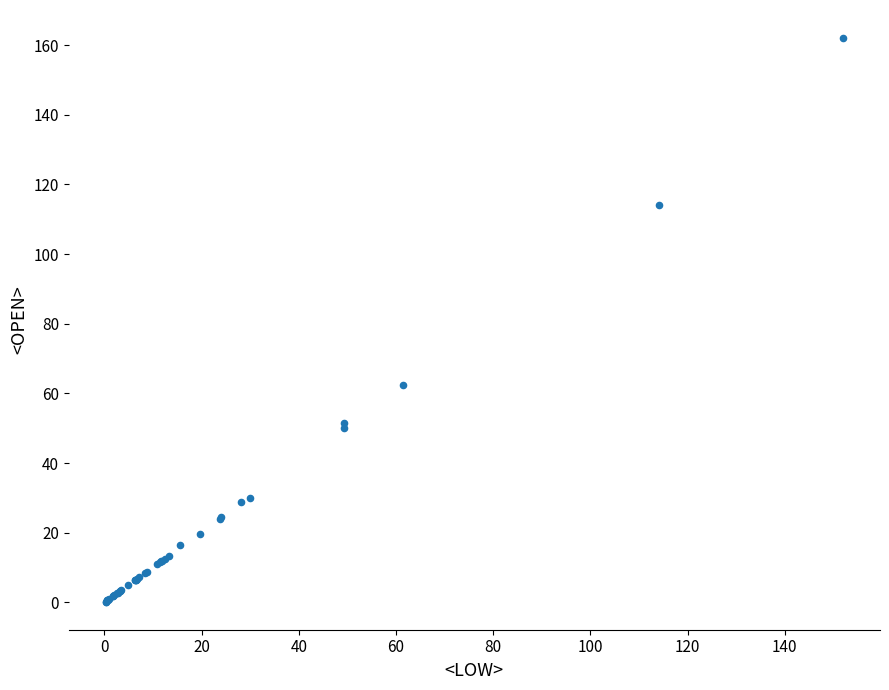

What Y value in the scatter plot is closest to 81?

62.5